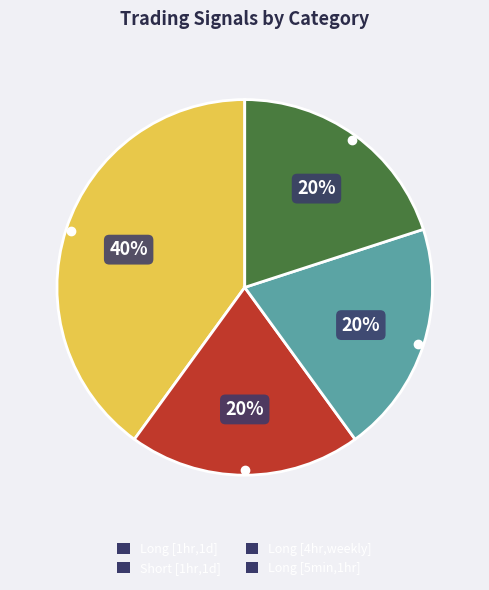

Approximately how many times larger is the value at Long [1hr,1d] compared to Short [1hr,1d]?

2.0